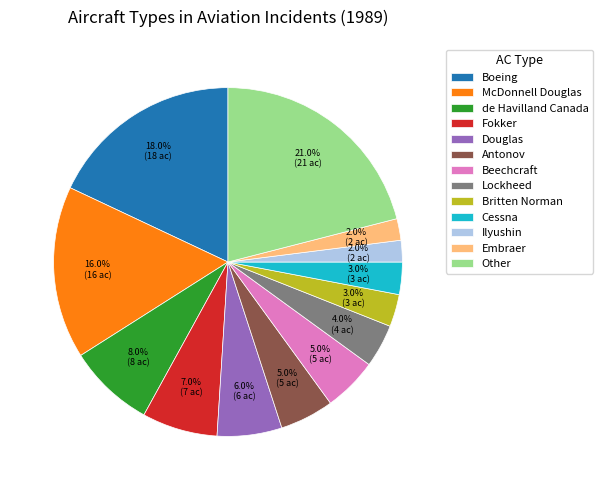

What is the ratio of the value at Boeing to the value at Other?

0.9